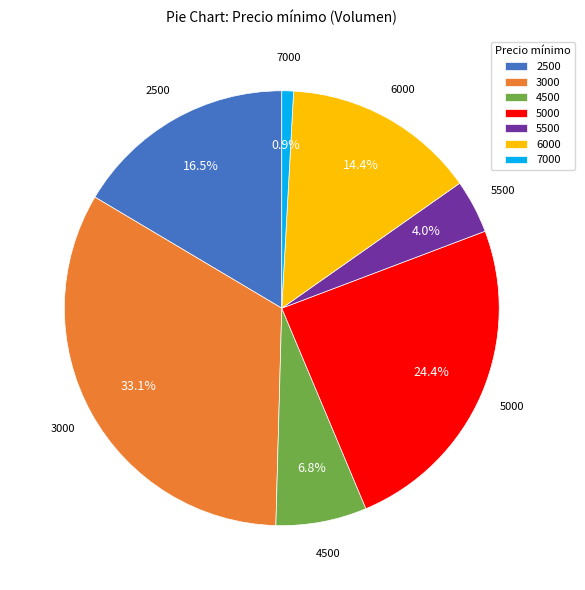

To the nearest percent, what is the difference between the largest and smallest slice percentages?

32%